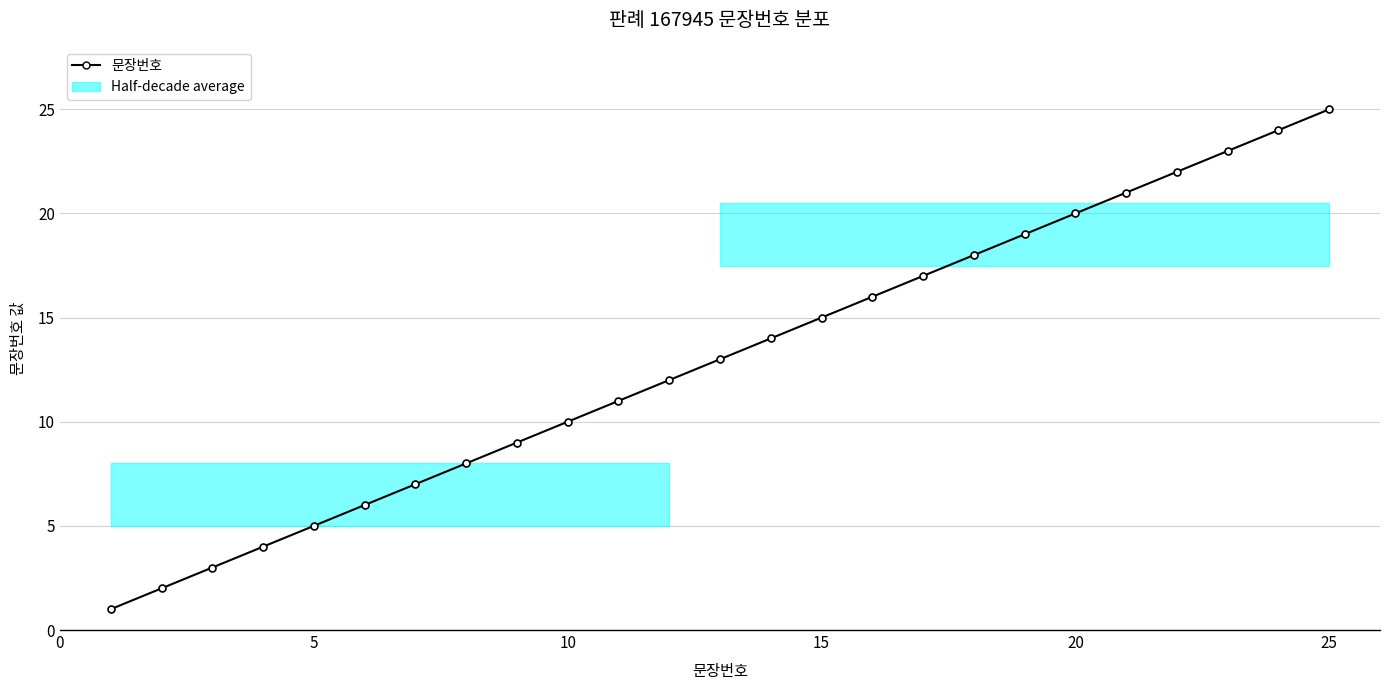

True or false: the data has more than 0 interior local peaks.

False